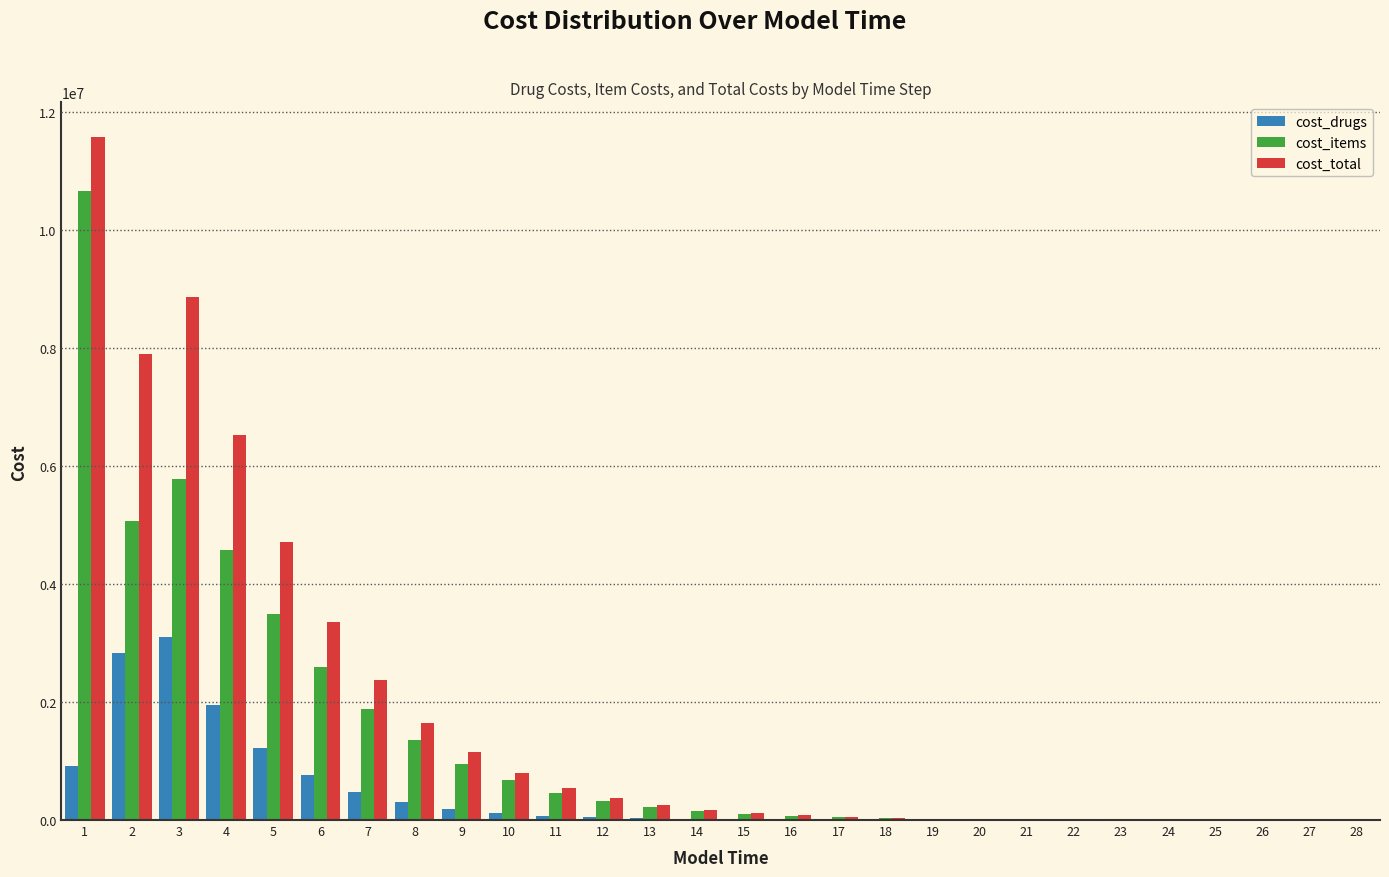

Is the value of cost_items at 21 greater than the value of cost_total at 7?

No